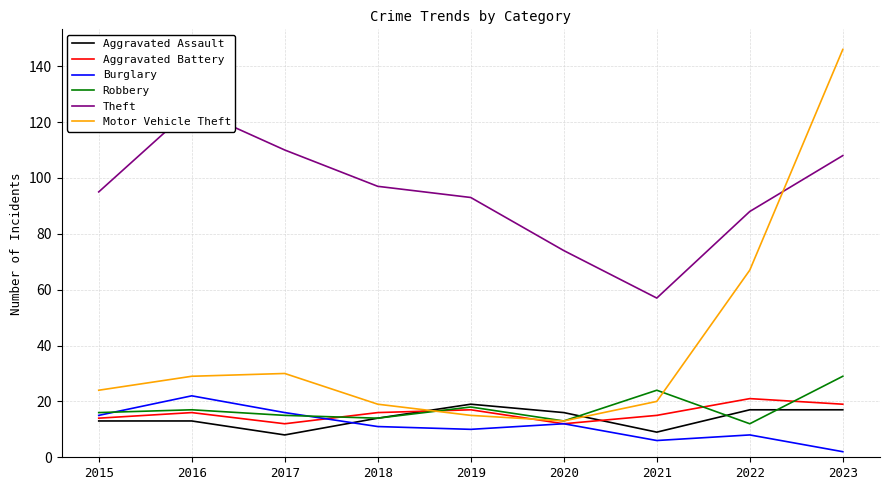

True or false: Aggravated Battery has a value of 21 at 2022.

True